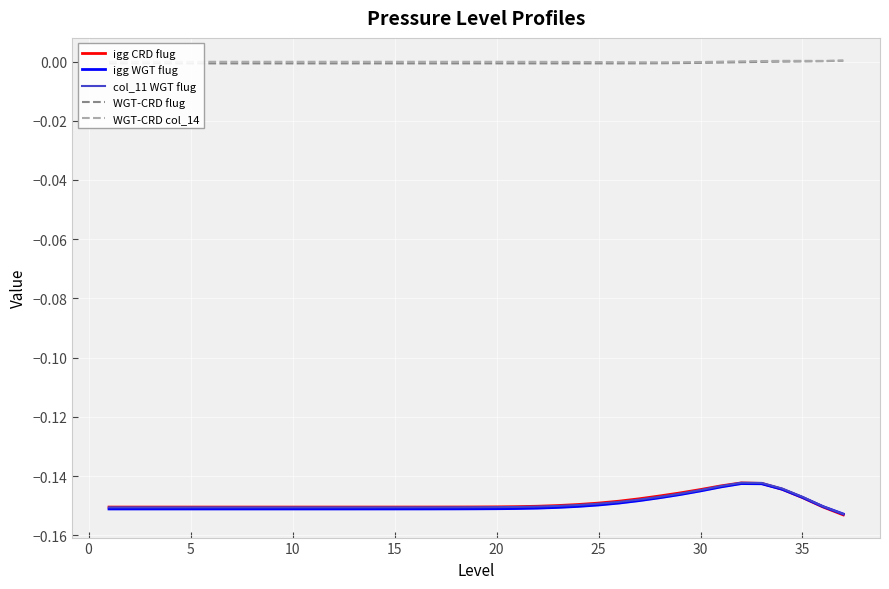

The WGT-CRD col_14 series shows -0.0 at 5. True or false?

True